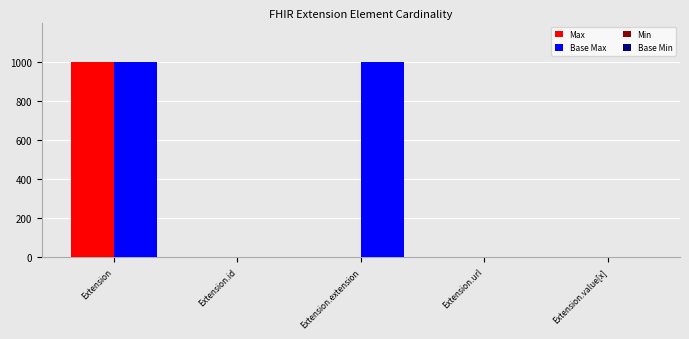

The value of Base Max at Extension is 999. True or false?

True